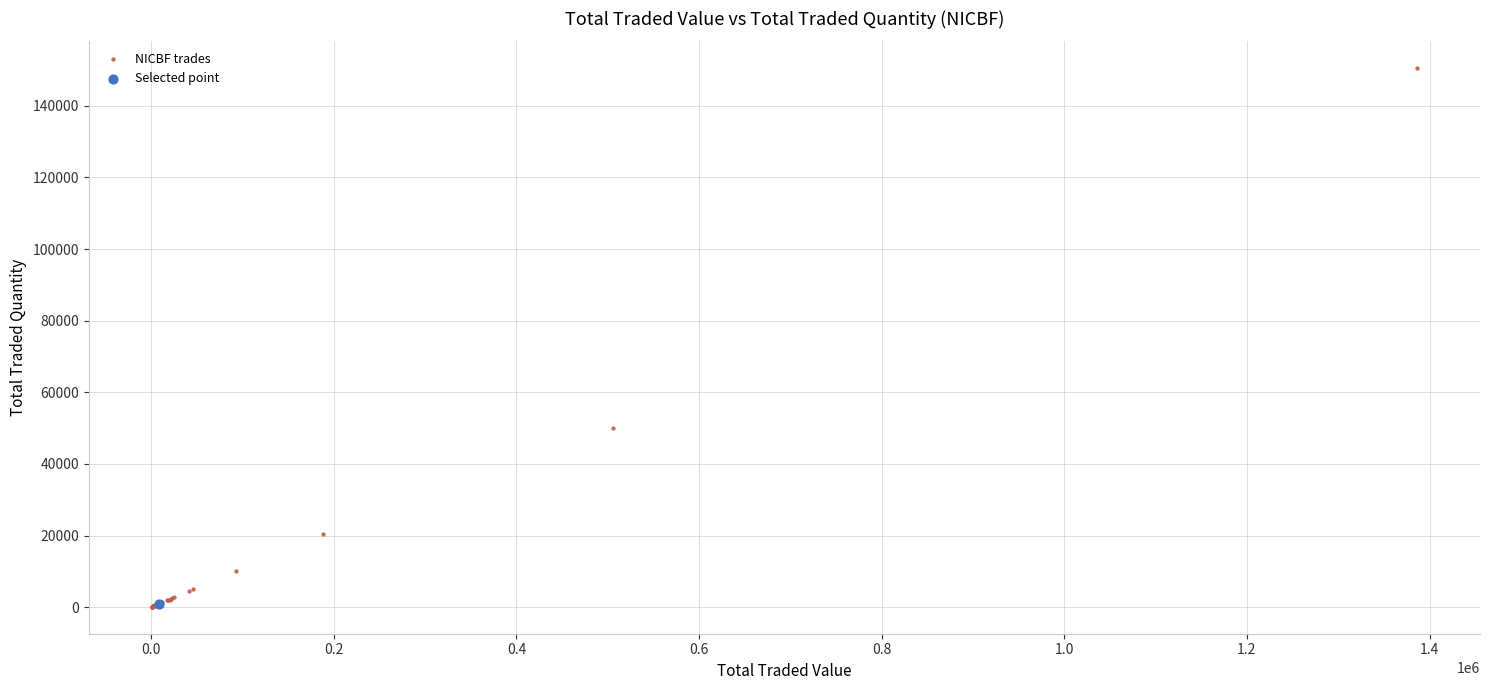

What are all the series names shown in the legend?

NICBF trades, Selected point